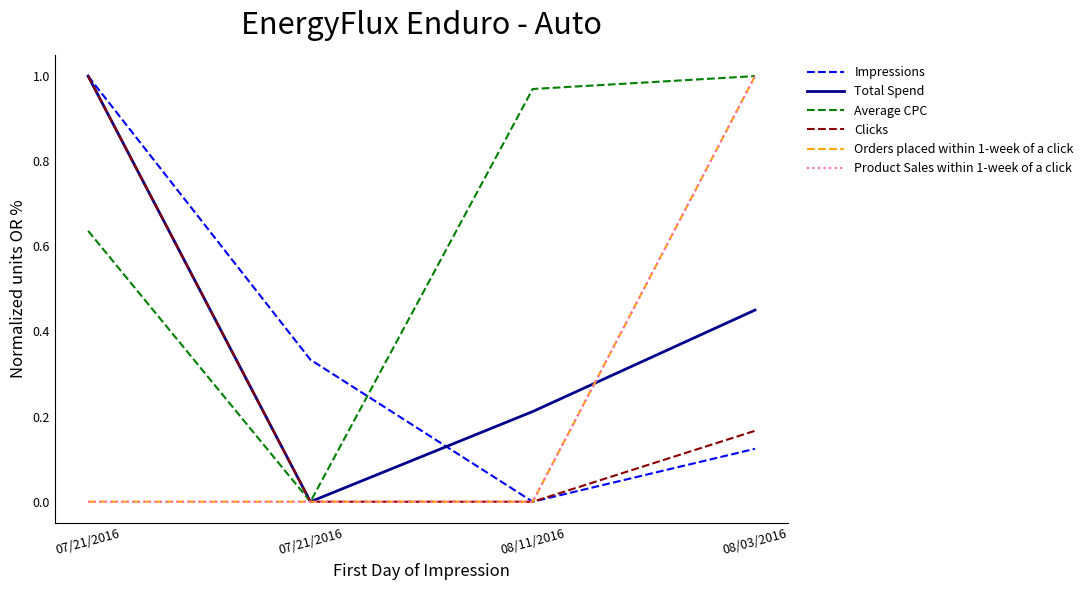

Does the chart have visible grid lines?

No